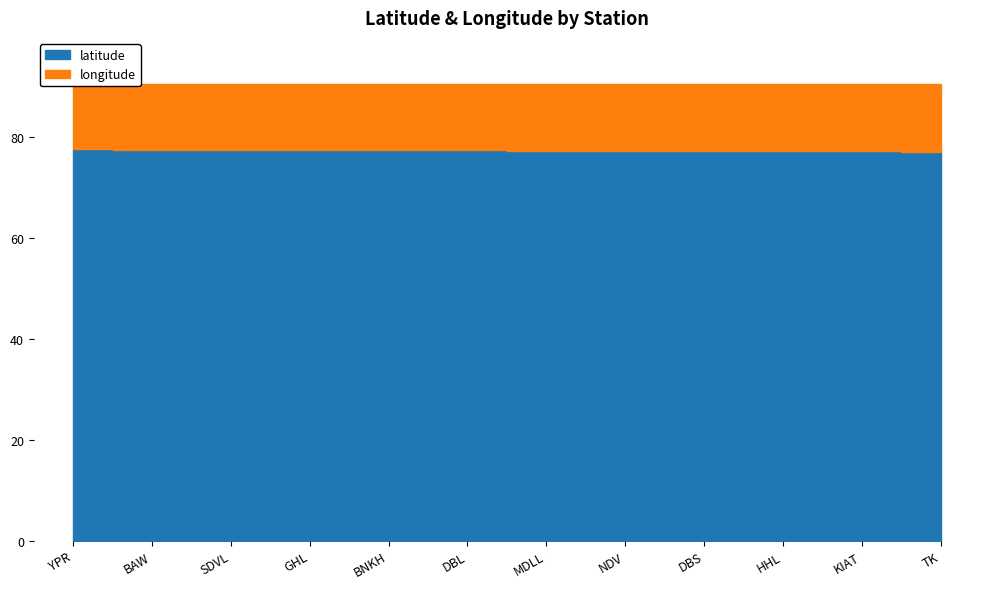

What is the highest value of the longitude series?

13.3